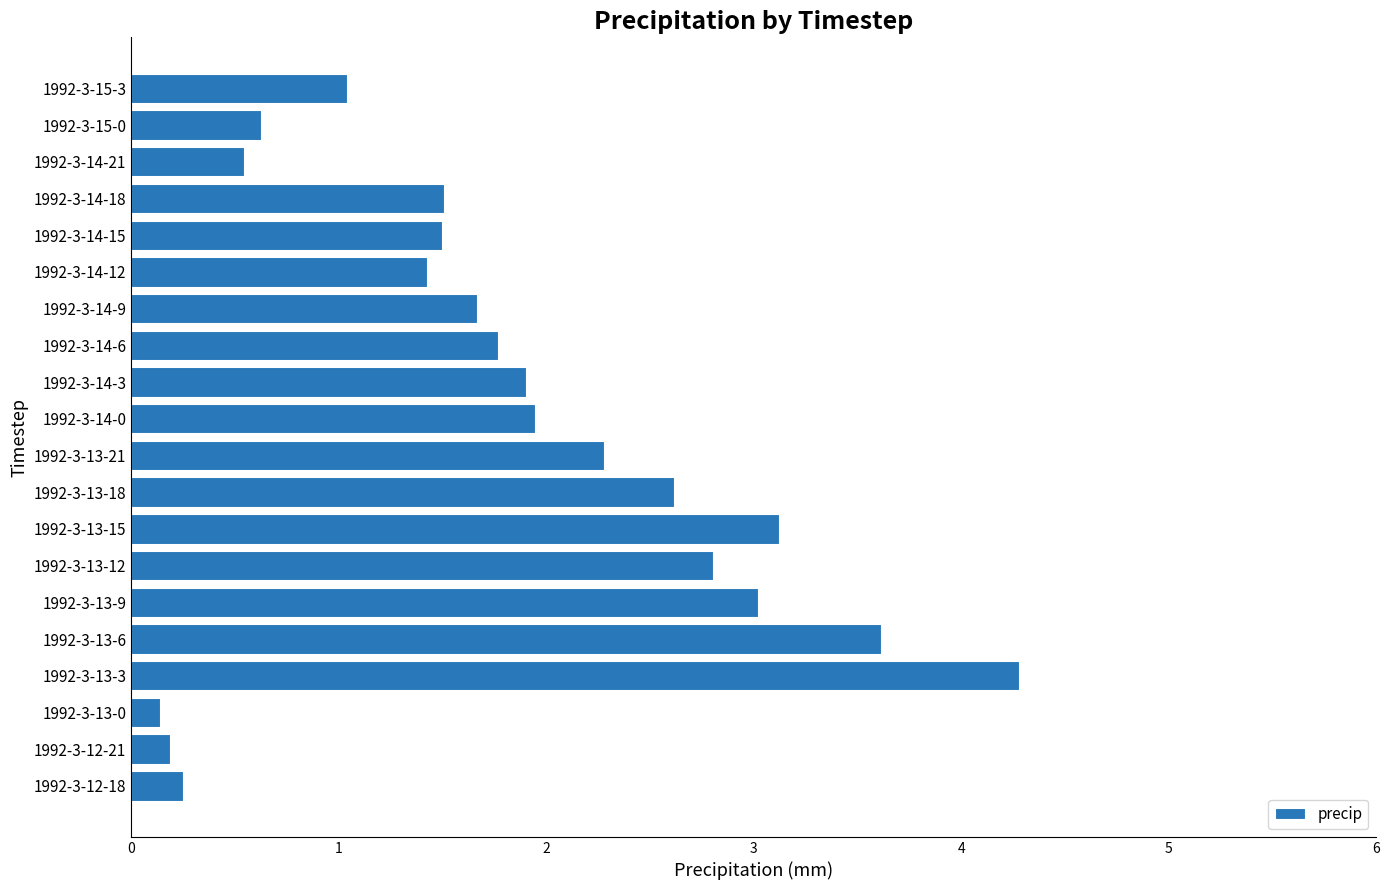

What is the change in value from 1992-3-13-18 to 1992-3-14-0?

-0.7